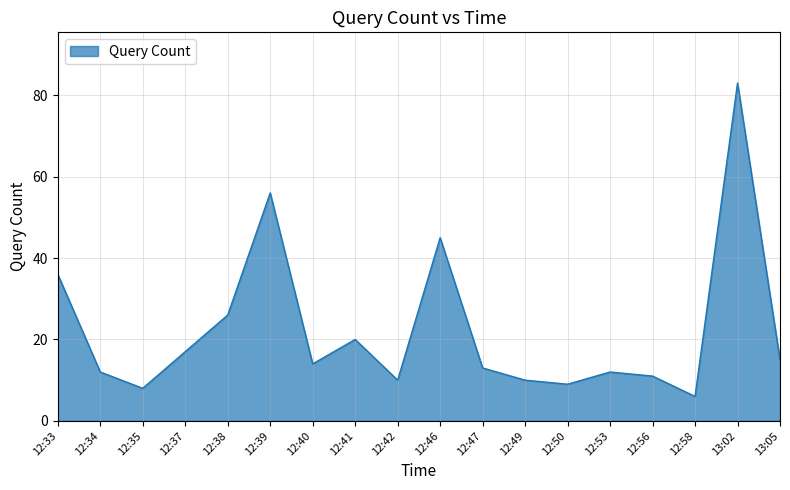

Approximately how many times larger is the value at 12:40 compared to 12:34?

1.2